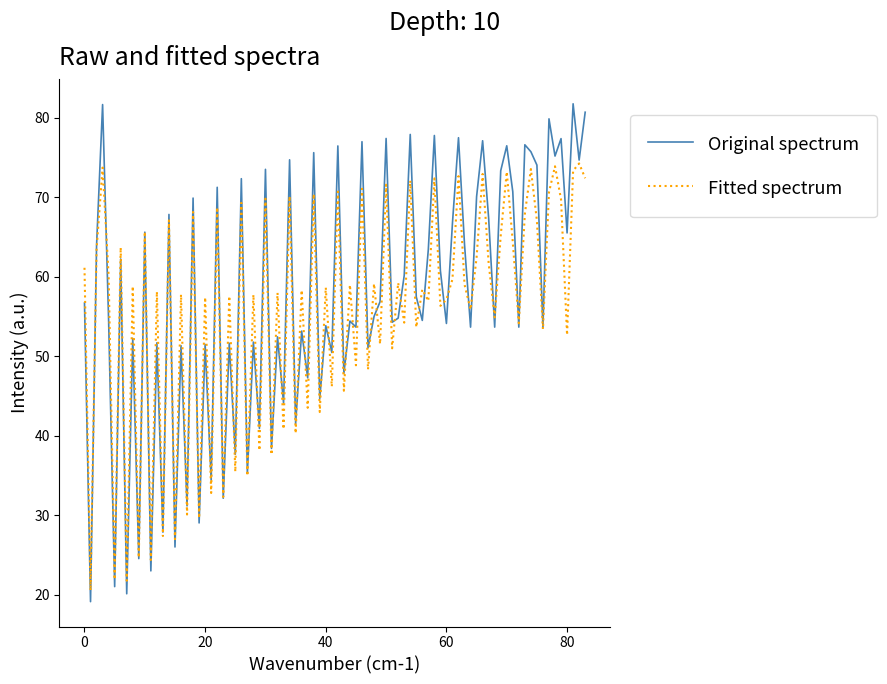

What are all the series names shown in the legend?

Original spectrum, Fitted spectrum